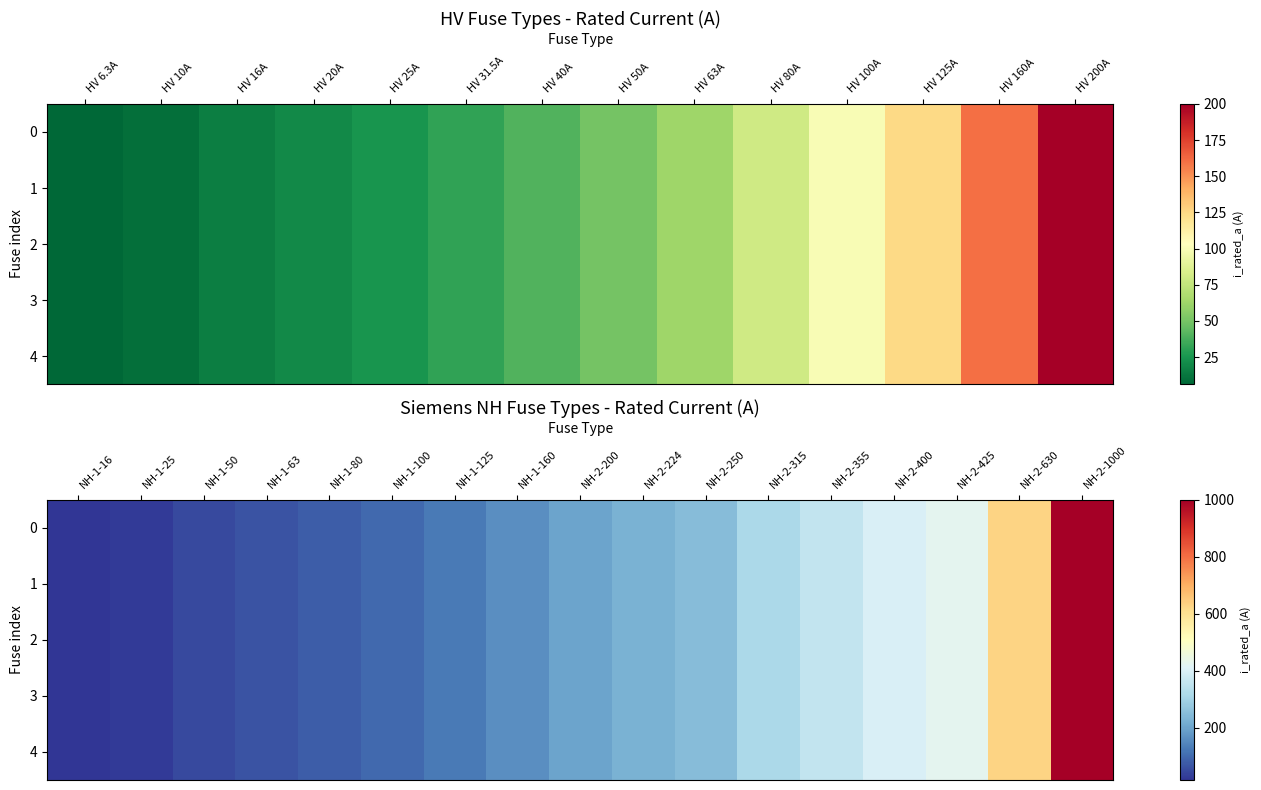

Rank the series by their maximum value, from lowest to highest.

0, 1, 2, 3, 4